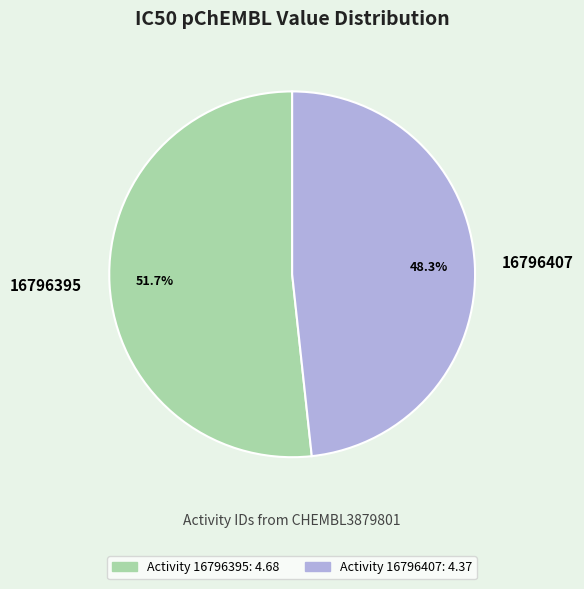

What is the largest slice in the pie chart?

16796395